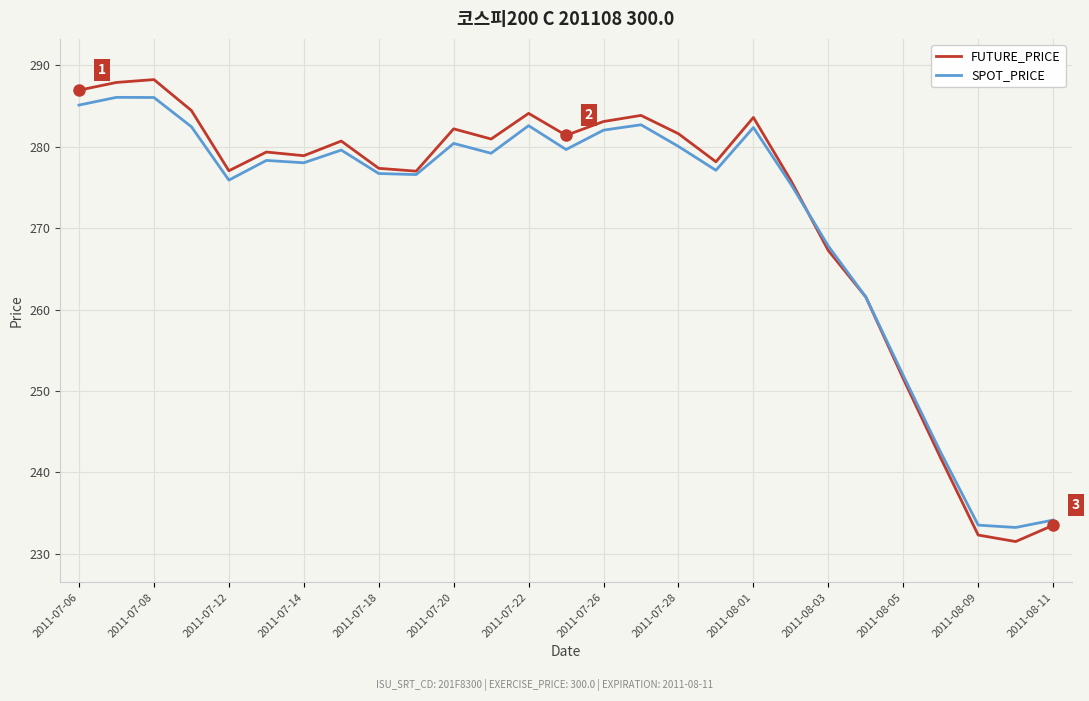

What is the smallest value displayed?

231.5